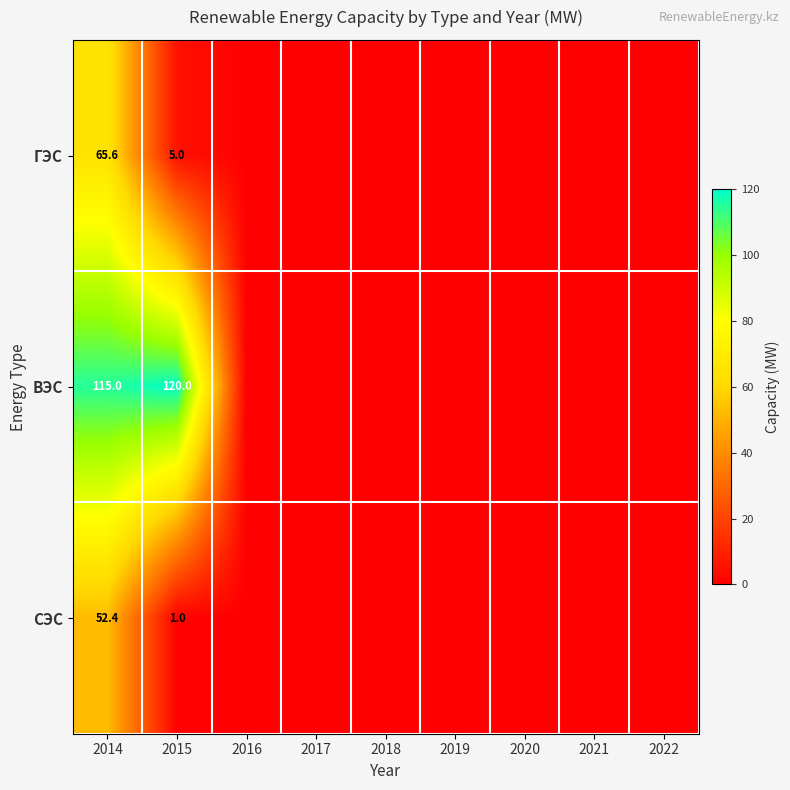

The ВЭС series shows 120.0 at 2015. True or false?

True